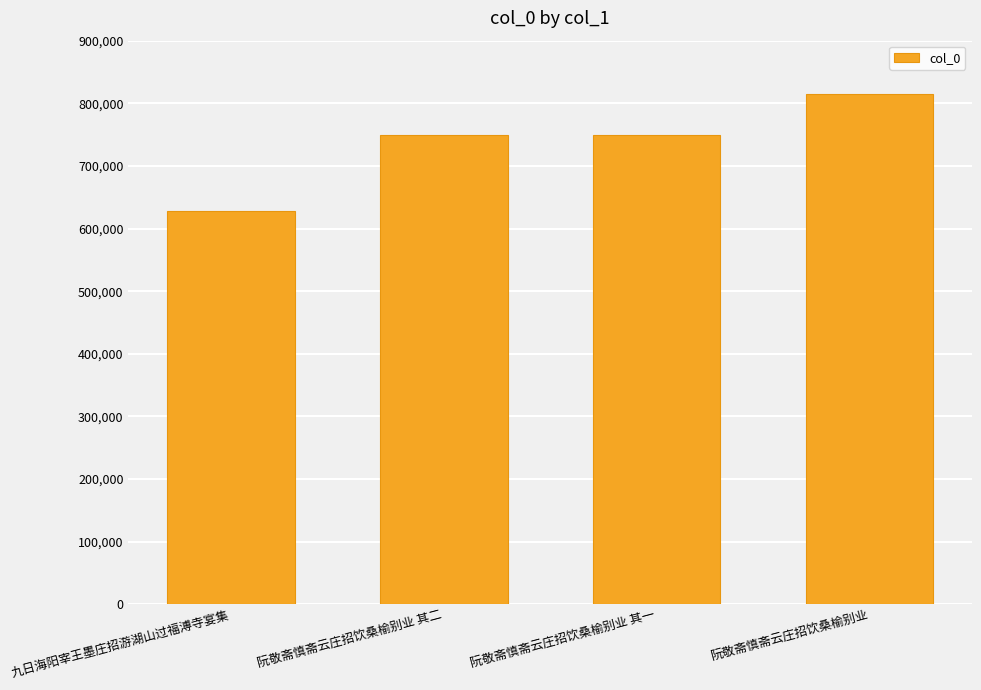

True or false: the data shows 749571 at 阮敬斋慎斋云庄招饮桑榆别业 其二.

True